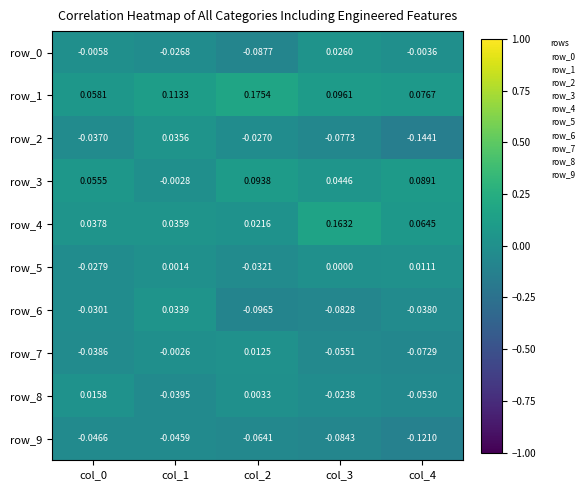

Is the value of row_5 at col_0 greater than the value of row_4 at col_4?

No